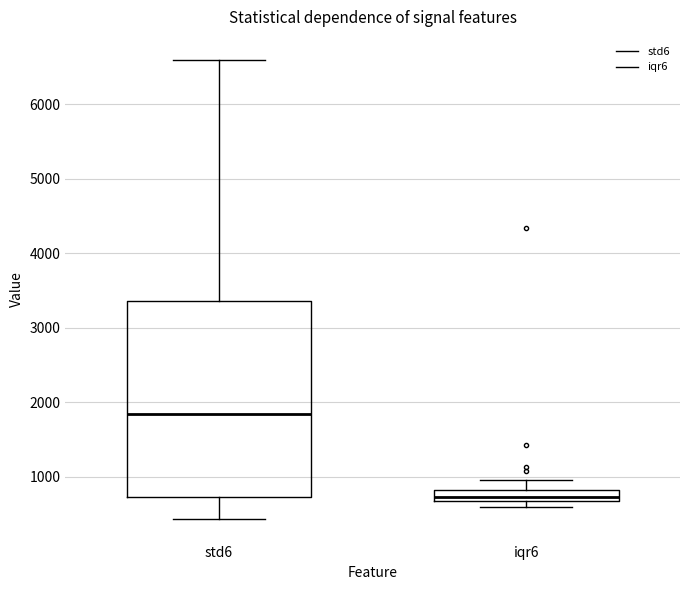

Where is the upper edge of the box for iqr6 on the y-axis? The values are not printed on the chart, so give them approximately, as read against the axis.

800